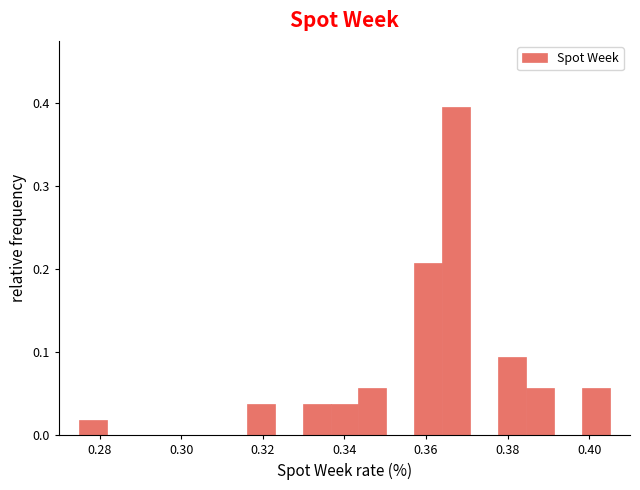

Read against the x-axis, roughly where is the centre of the tallest bar?

0.368